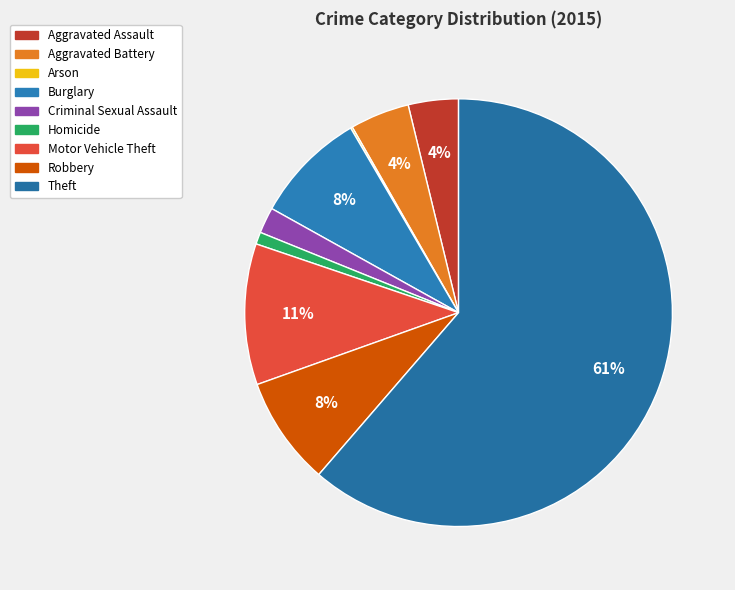

Count the number of slices in the pie.

9